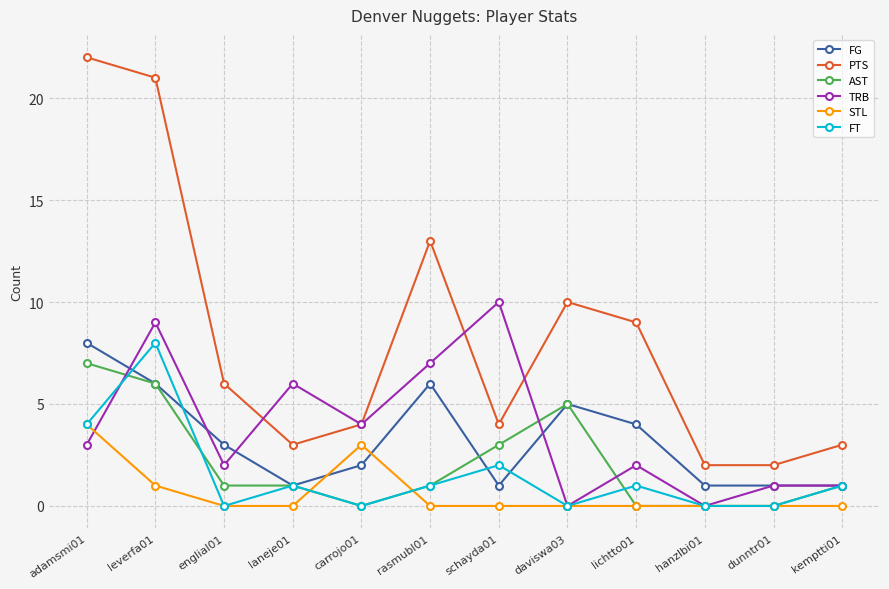

In TRB, how many points are lower than both neighbors (excluding endpoints)?

4